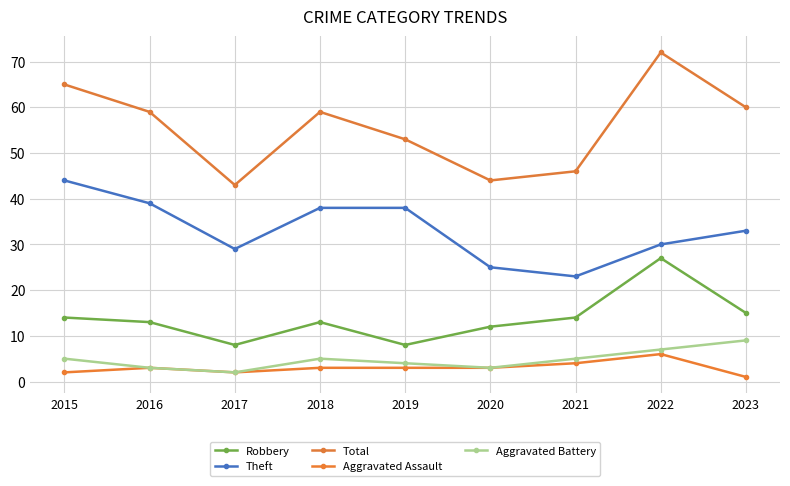

True or false: Aggravated Assault and Robbery cross at least once.

False